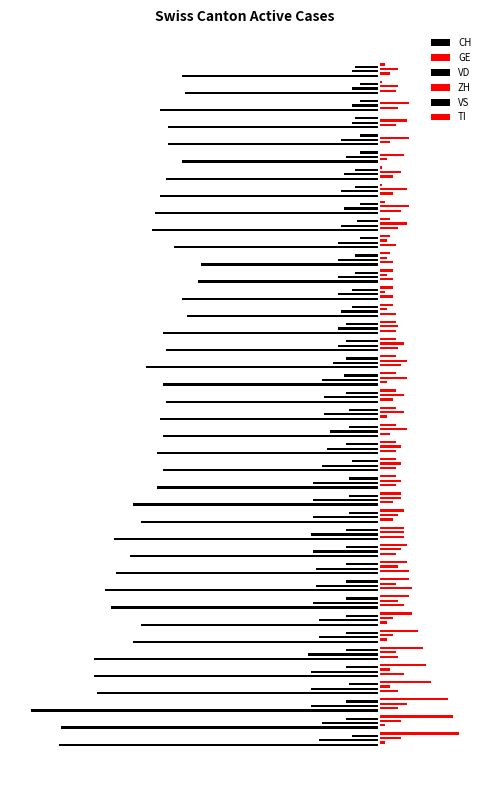

Which series has the largest range (max minus min)?

CH